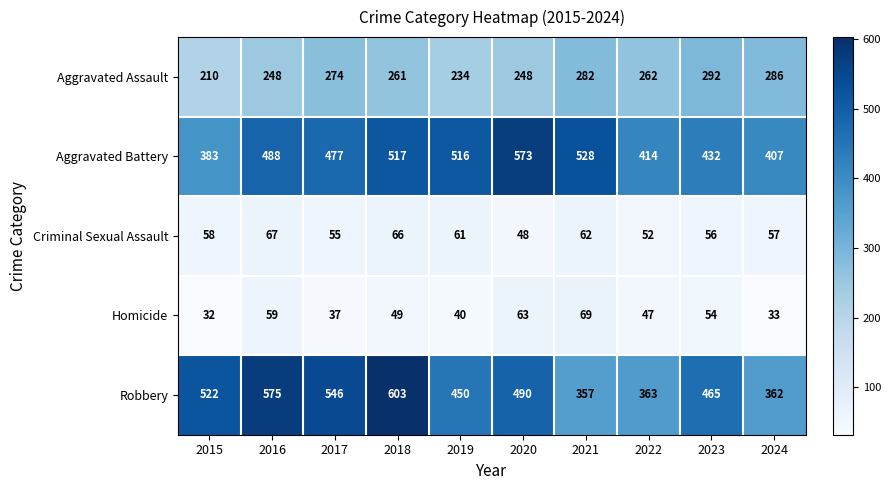

The Homicide series shows 69 at 2021. True or false?

True